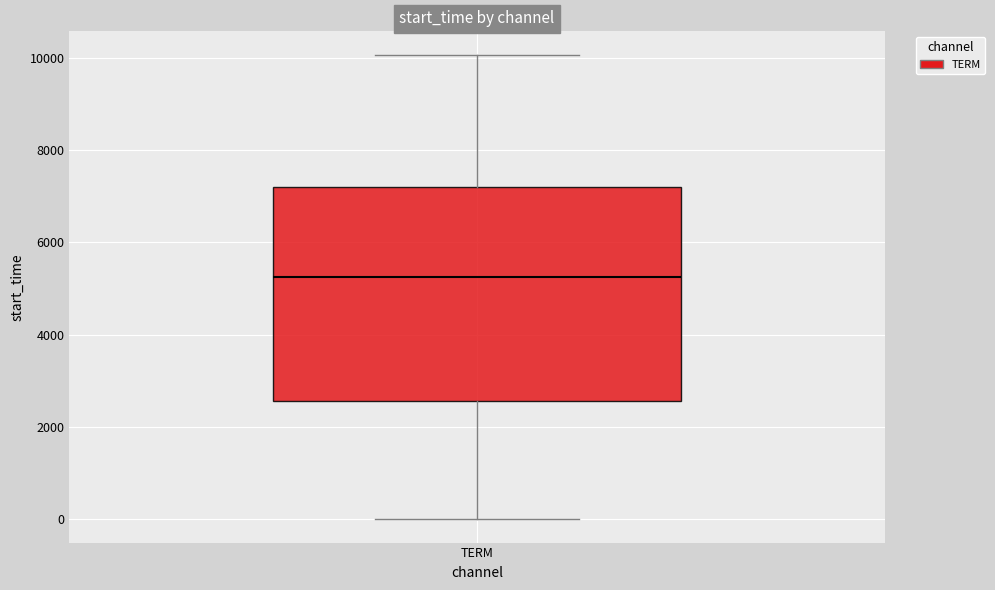

Where does the lower whisker of the box for TERM end on the y-axis? The values are not printed on the chart, so give them approximately, as read against the axis.

0